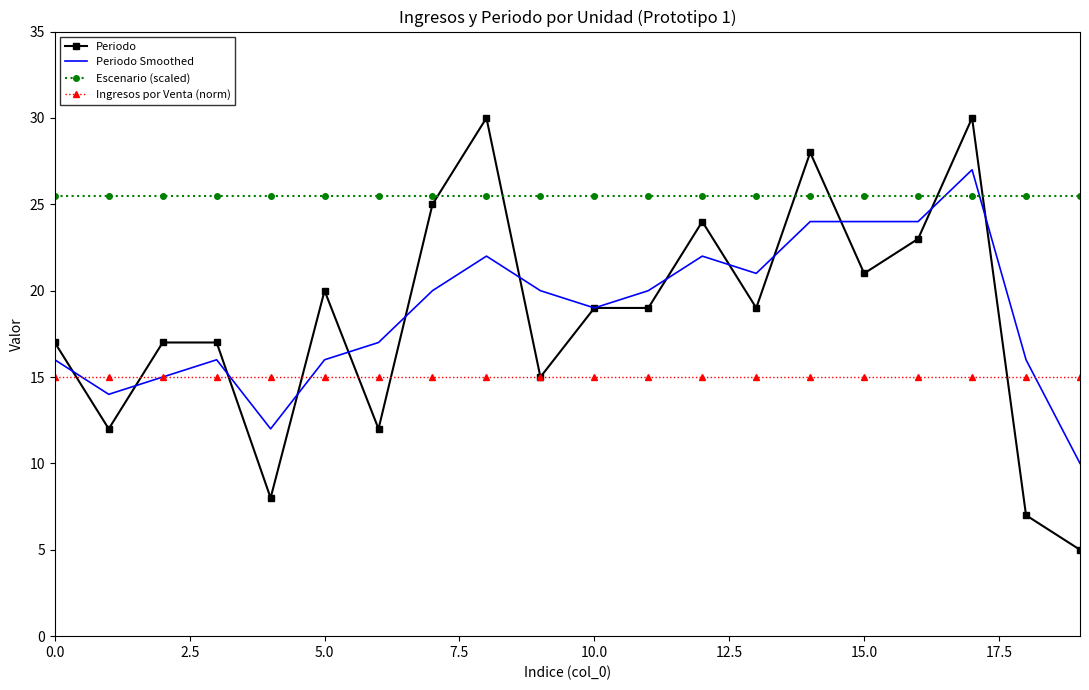

Which series has the largest range (max minus min)?

Periodo